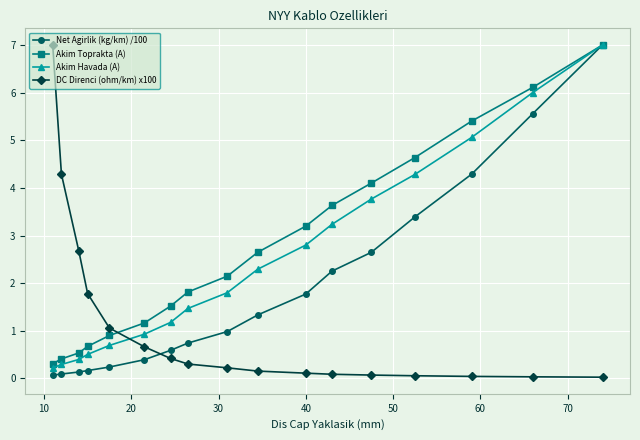

List the series in order of their overall mean, highest first.

Akim Toprakta (A), Akim Havada (A), Net Agirlik (kg/km) /100, DC Direnci (ohm/km) x100